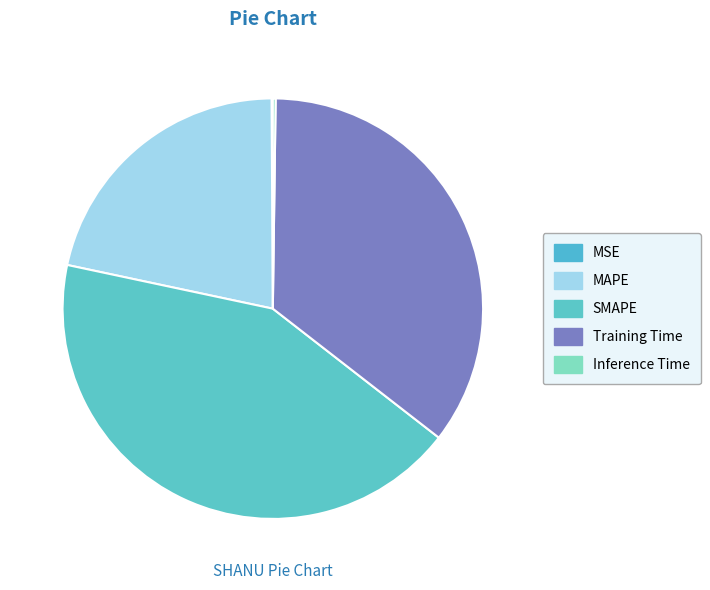

What portion of the pie excludes MSE?

99.9%